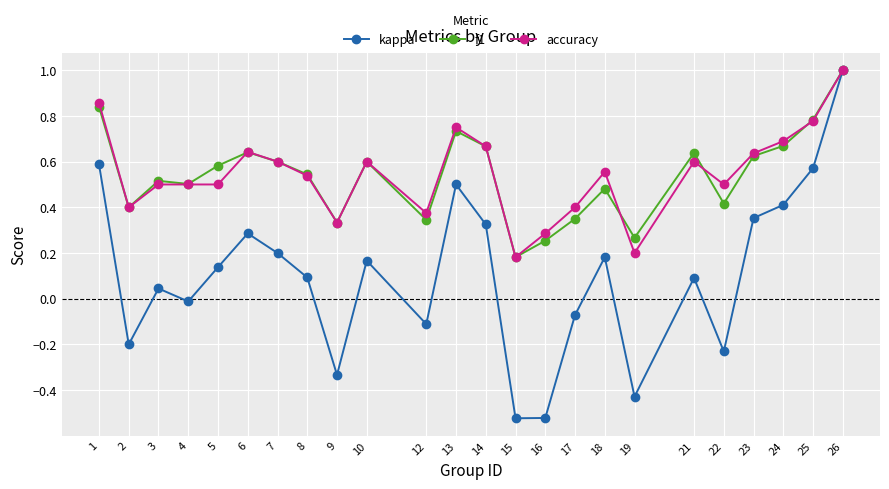

How many negative values does the kappa series have?

9